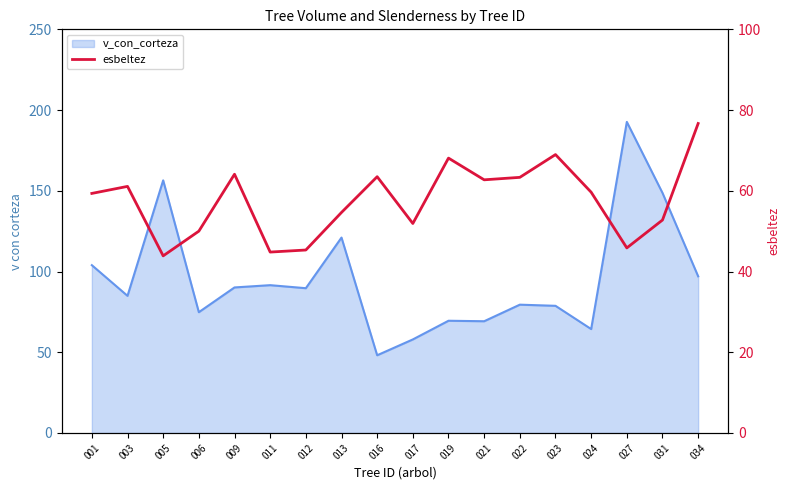

How many data points are less than 59?

8